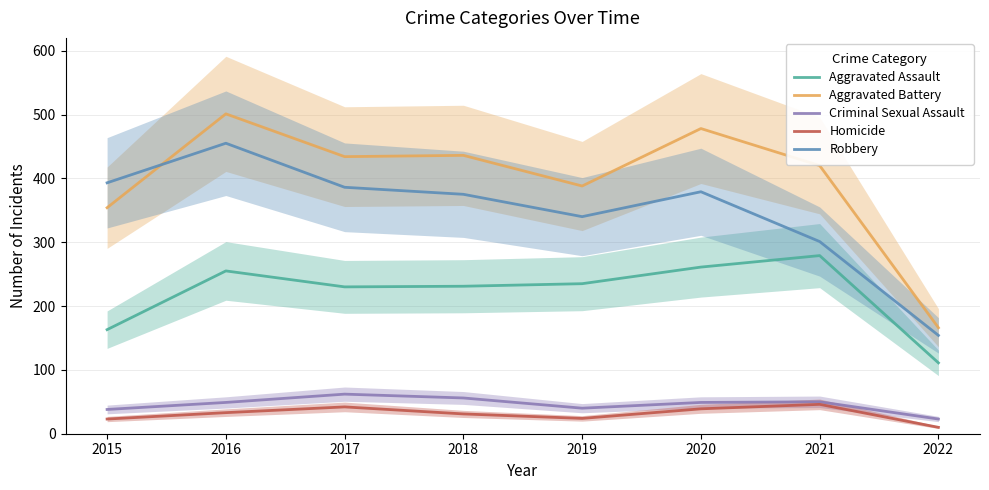

Reading left to right, list all the values displayed in this chart.

Aggravated Assault: 163	255	230	231	235	261	279	111
Aggravated Battery: 354	501	434	436	388	478	420	166
Criminal Sexual Assault: 38	49	62	56	40	49	50	23
Homicide: 23	33	42	31	24	39	46	10
Robbery: 393	455	386	375	340	379	301	154